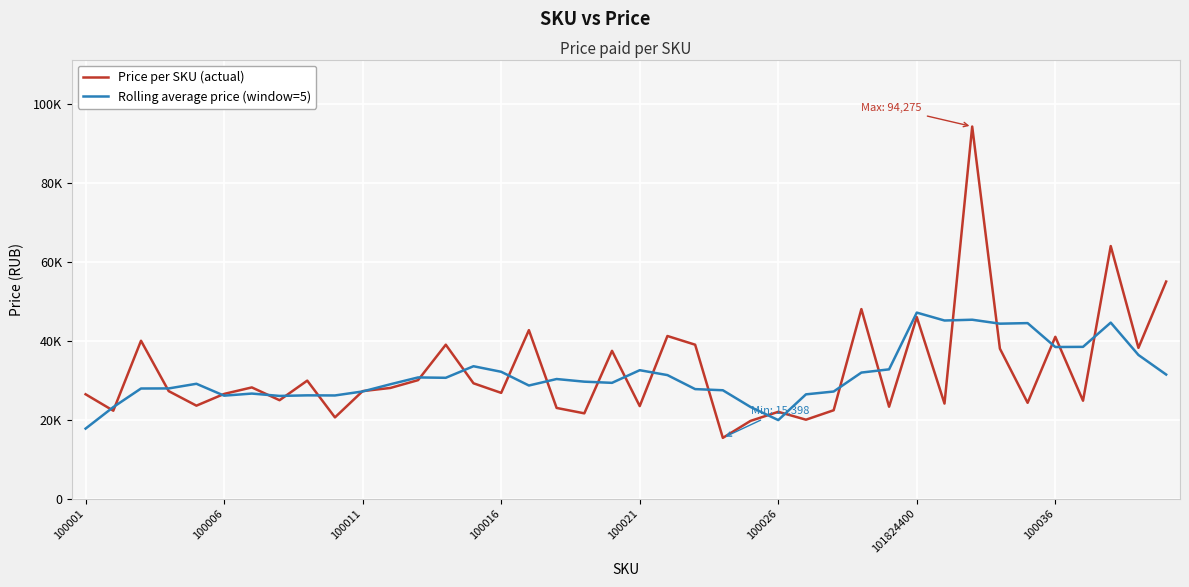

Is this an area chart (filled region under the line)?

No